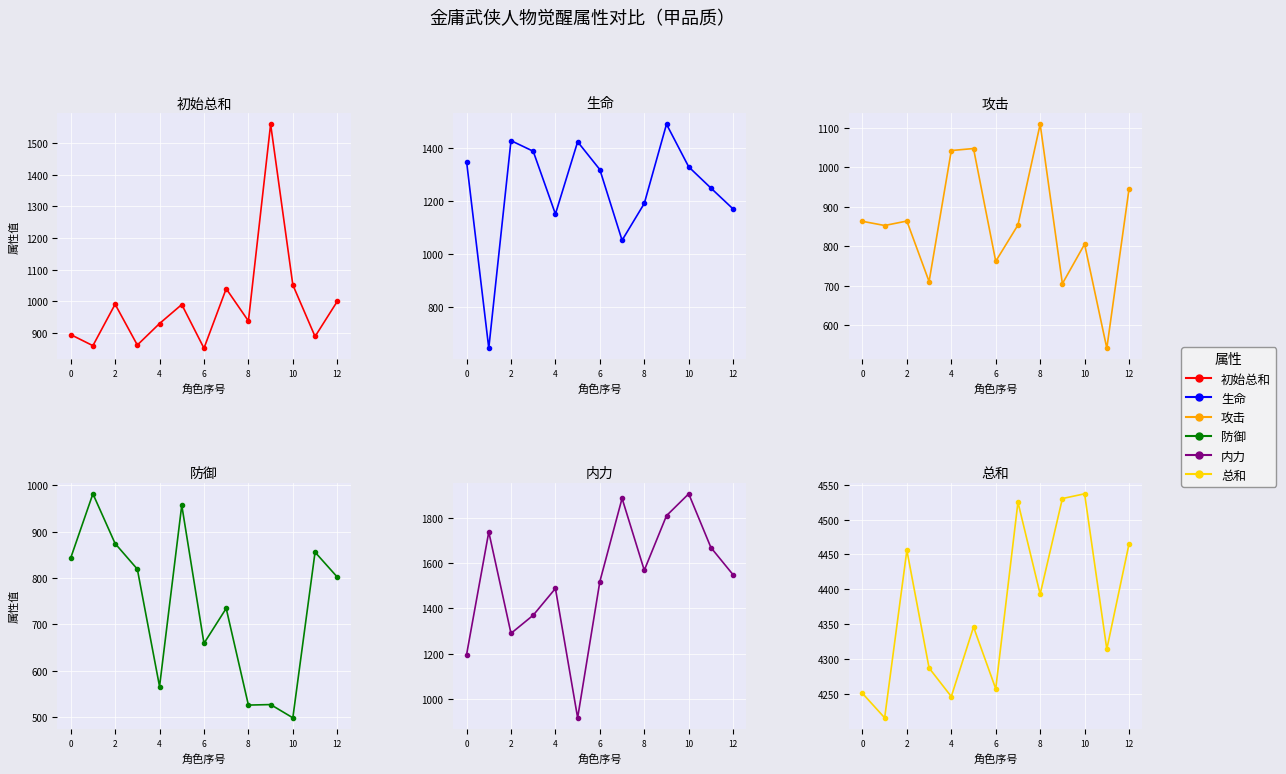

Rank the series by their maximum value, from lowest to highest.

防御, 攻击, 生命, 初始总和, 内力, 总和